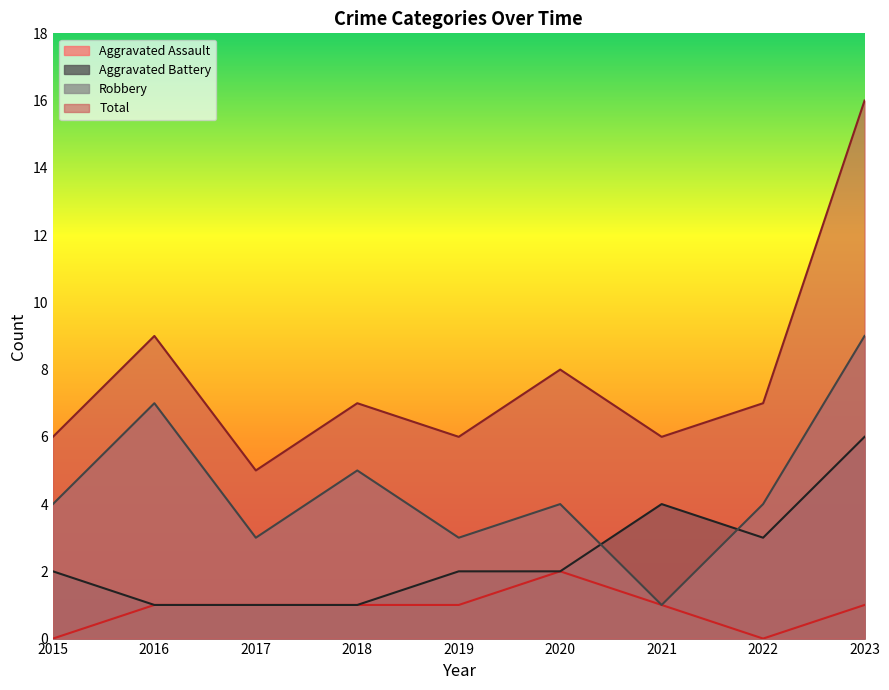

What are all the series names shown in the legend?

Aggravated Assault, Aggravated Battery, Robbery, Total